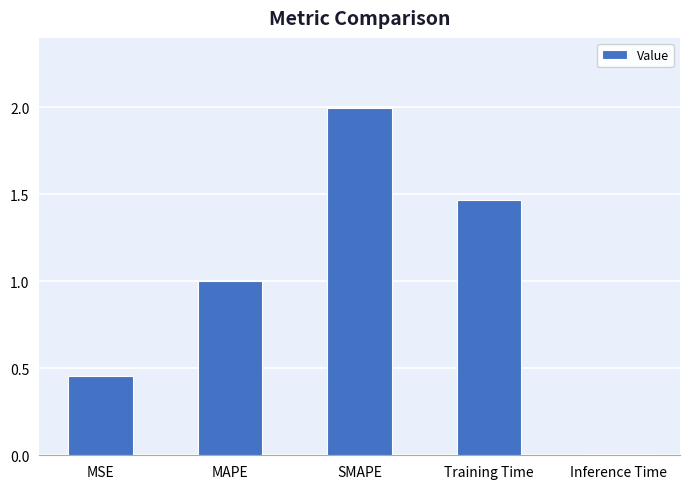

Rank the categories by value from highest to lowest.

SMAPE, Training Time, MAPE, MSE, Inference Time